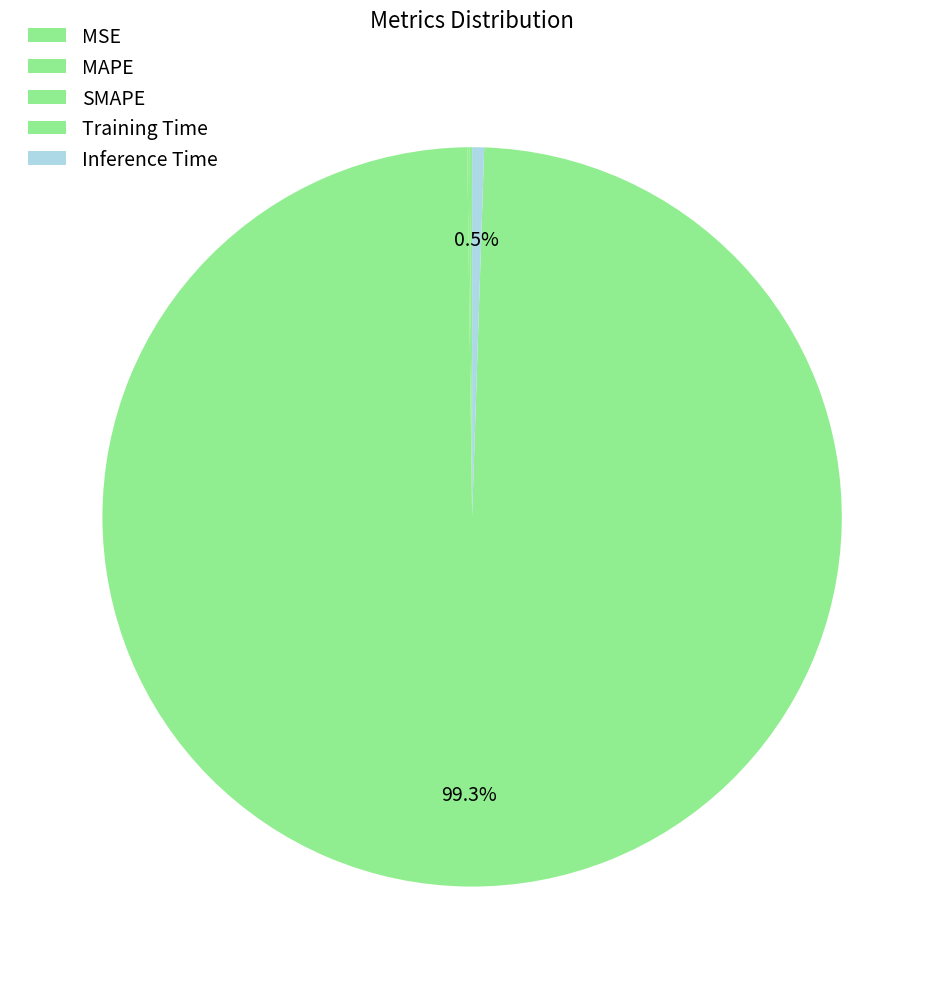

To the nearest percent, what is the average slice percentage?

20%